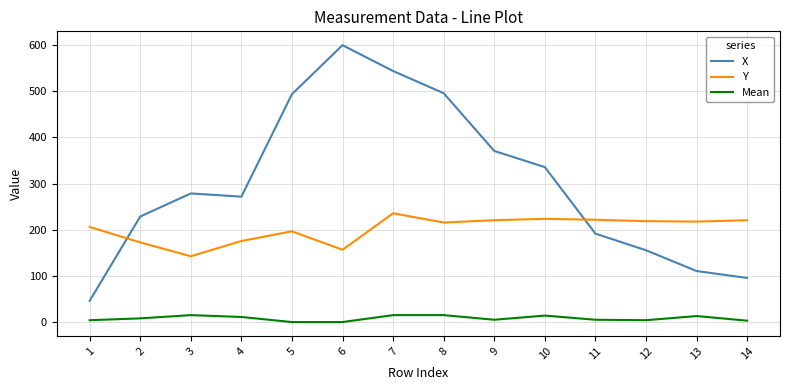

At which category does Y reach its first local valley?

3